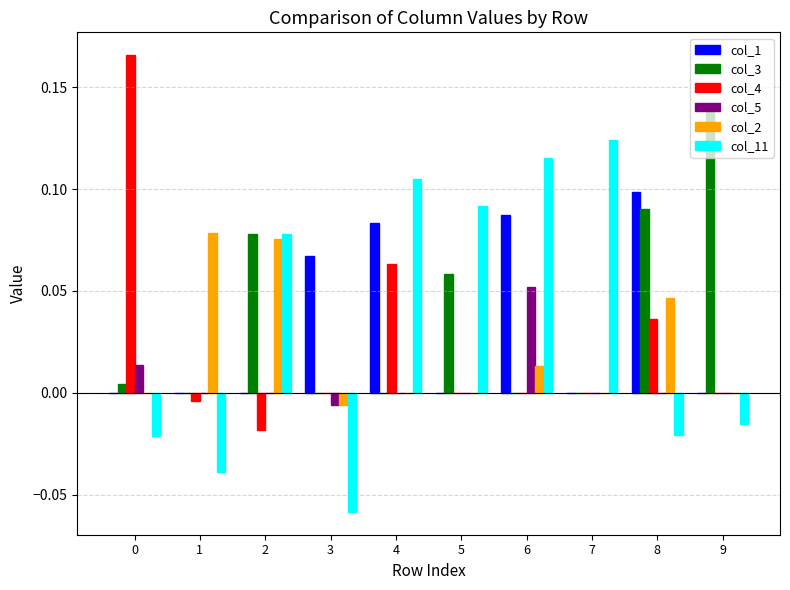

Is it true that col_3 equals 0.1 at 9?

True